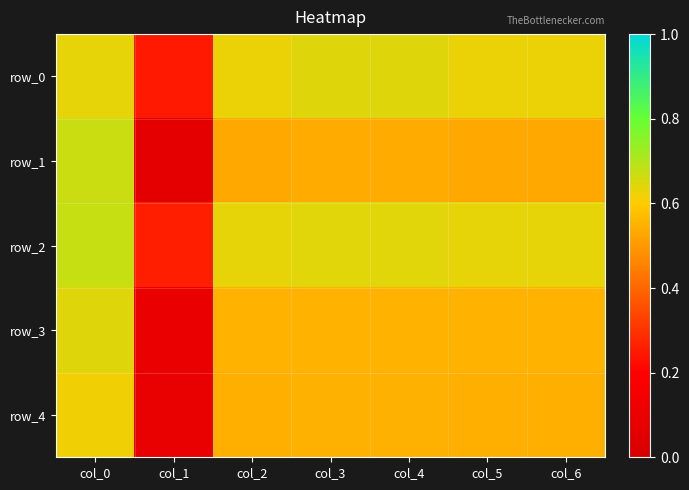

Reading left to right, transcribe all the data shown in this chart.

row_0: col_0=0.6	col_1=0.2	col_2=0.6	col_3=0.6	col_4=0.6	col_5=0.6	col_6=0.6
row_1: col_0=0.7	col_1=0.1	col_2=0.5	col_3=0.5	col_4=0.5	col_5=0.5	col_6=0.5
row_2: col_0=0.7	col_1=0.3	col_2=0.6	col_3=0.6	col_4=0.6	col_5=0.6	col_6=0.6
row_3: col_0=0.6	col_1=0.1	col_2=0.6	col_3=0.6	col_4=0.6	col_5=0.6	col_6=0.6
row_4: col_0=0.6	col_1=0.1	col_2=0.5	col_3=0.5	col_4=0.5	col_5=0.5	col_6=0.5